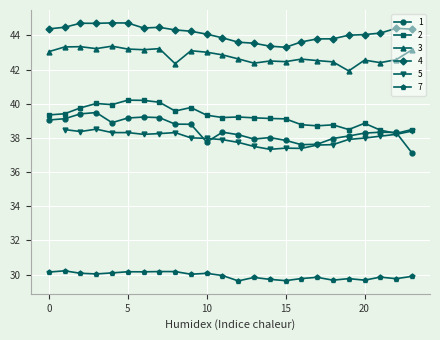

True or false: 1 has a value of 37.1 at 23.

True